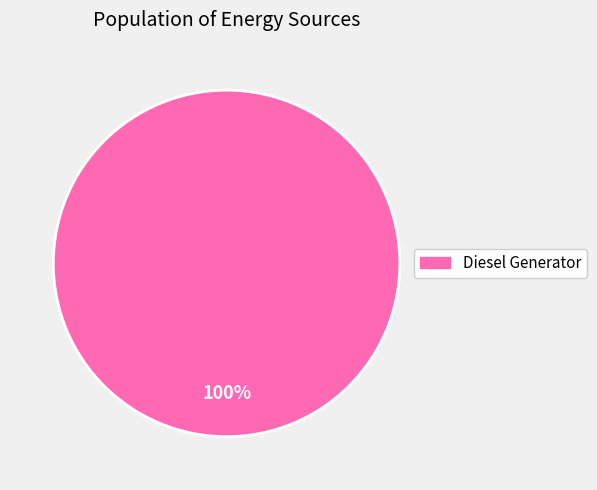

Is there any slice that represents more than half of the pie?

Yes